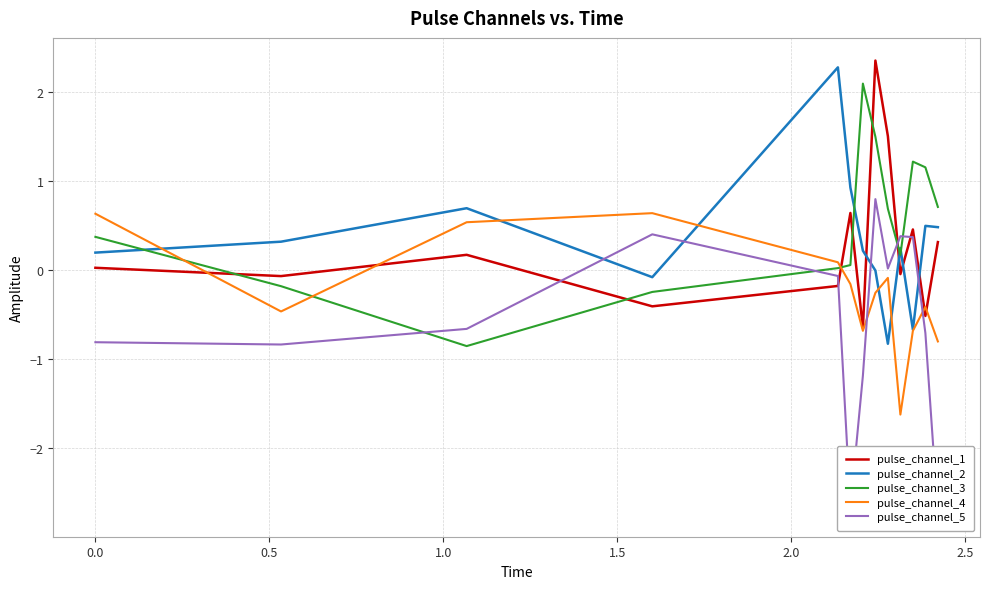

True or false: pulse_channel_3 and pulse_channel_1 intersect in this chart.

True